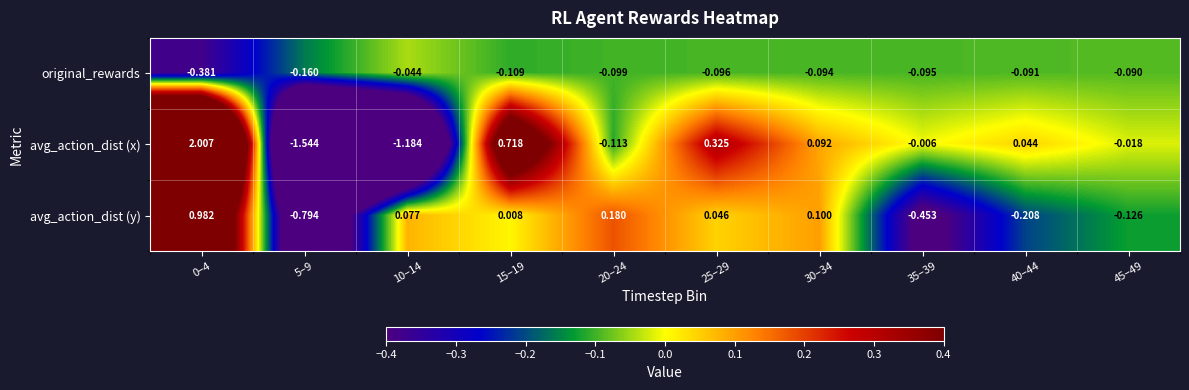

List the series in order of their overall mean, highest first.

avg_action_dist (x), avg_action_dist (y), original_rewards